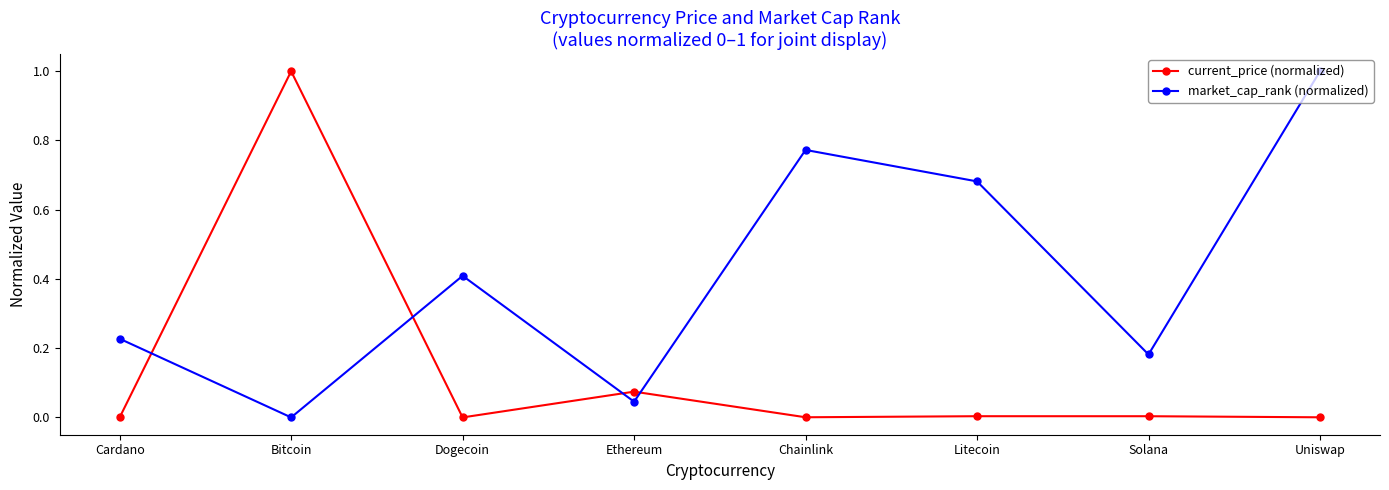

Rank the series by their average value, from highest to lowest.

market_cap_rank (normalized), current_price (normalized)